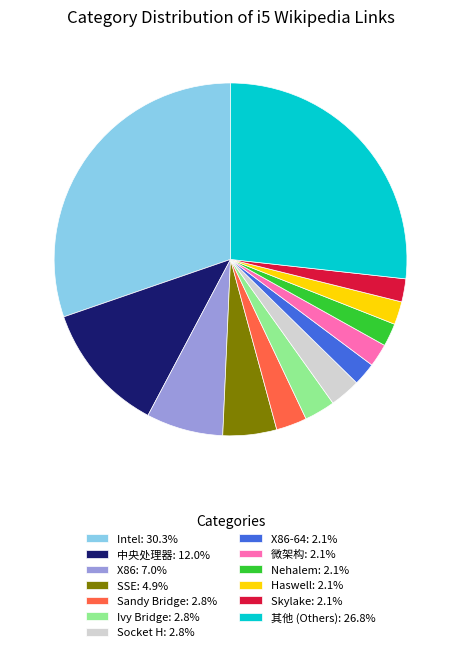

Does 中央处理器: 12.0% represent more than half of the total?

No